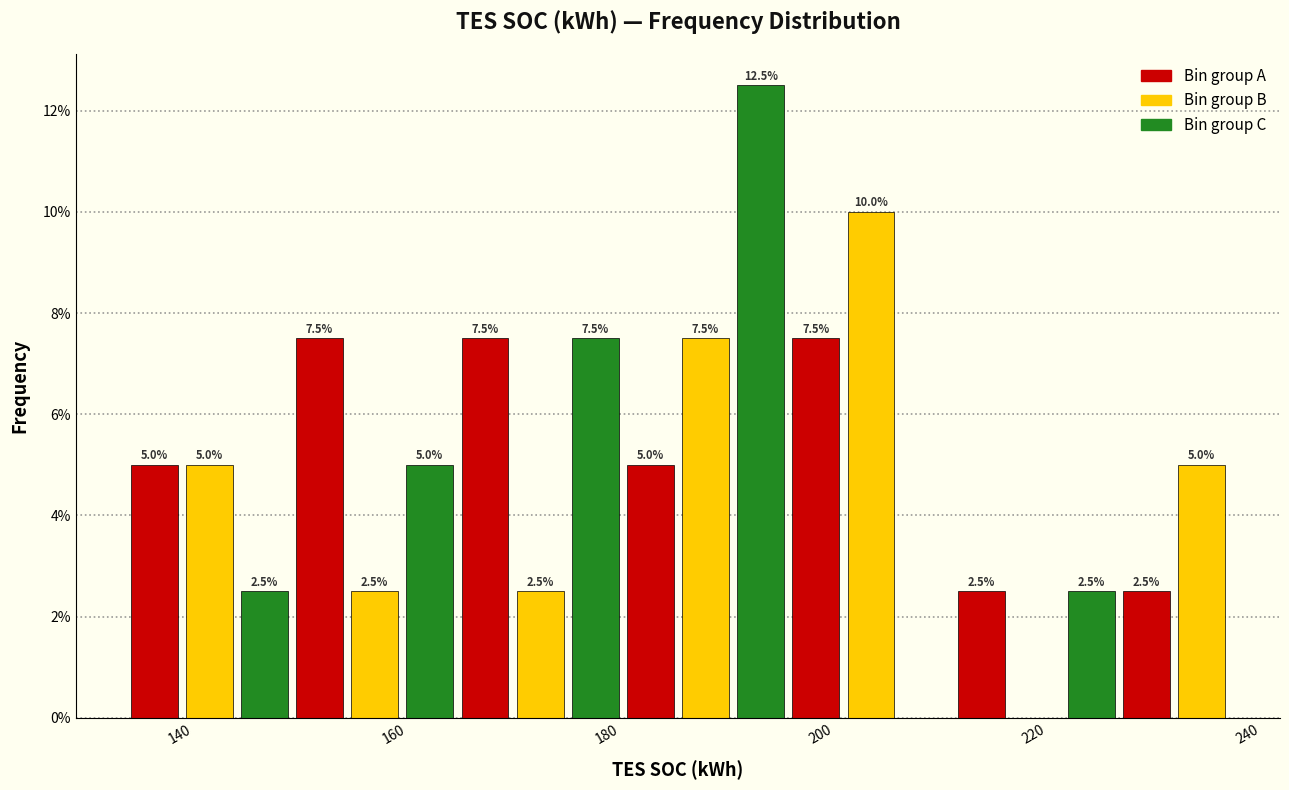

Read against the x-axis, roughly where is the centre of the tallest bar?

194